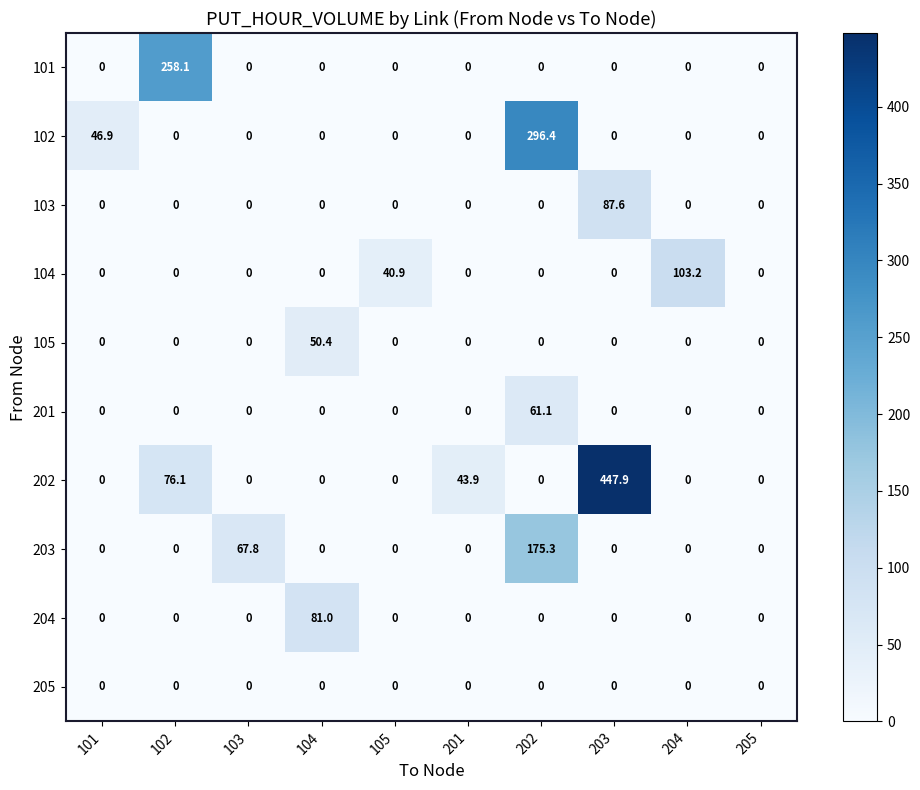

What is the maximum value shown in the chart?

447.9